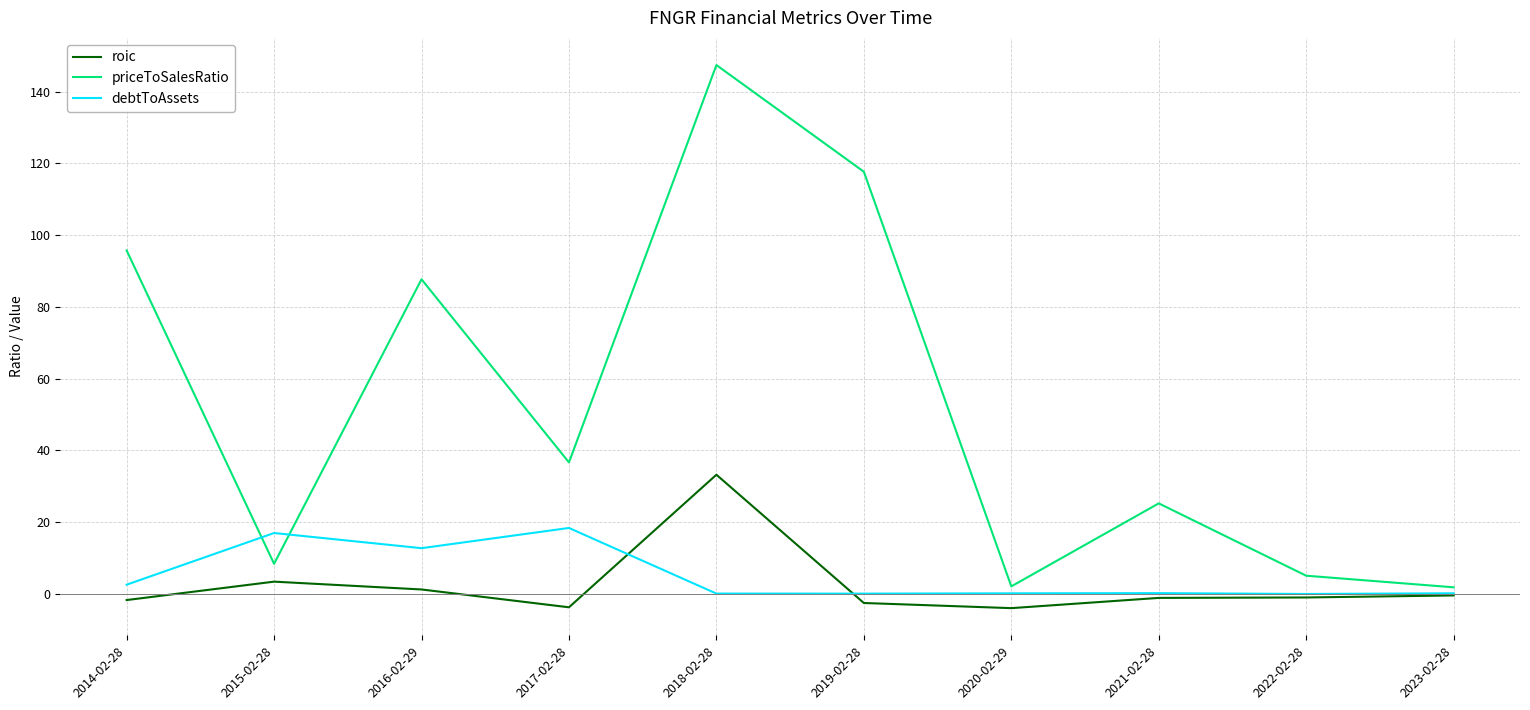

True or false: priceToSalesRatio and debtToAssets cross at least once.

True